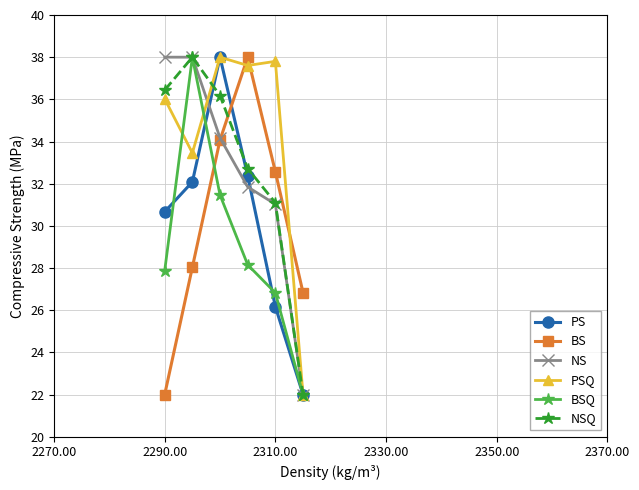

Reading left to right, what are all the values shown in this chart?

PS: 30.7	32.1	38.0	32.4	26.2	22.0
BS: 22.0	28.0	34.1	38.0	32.6	26.8
NS: 38.0	38.0	34.2	31.8	31.0	22.0
PSQ: 36.0	33.5	38.0	37.6	37.8	22.0
BSQ: 27.9	38.0	31.5	28.2	26.8	22.0
NSQ: 36.4	38.0	36.2	32.7	31.1	22.0